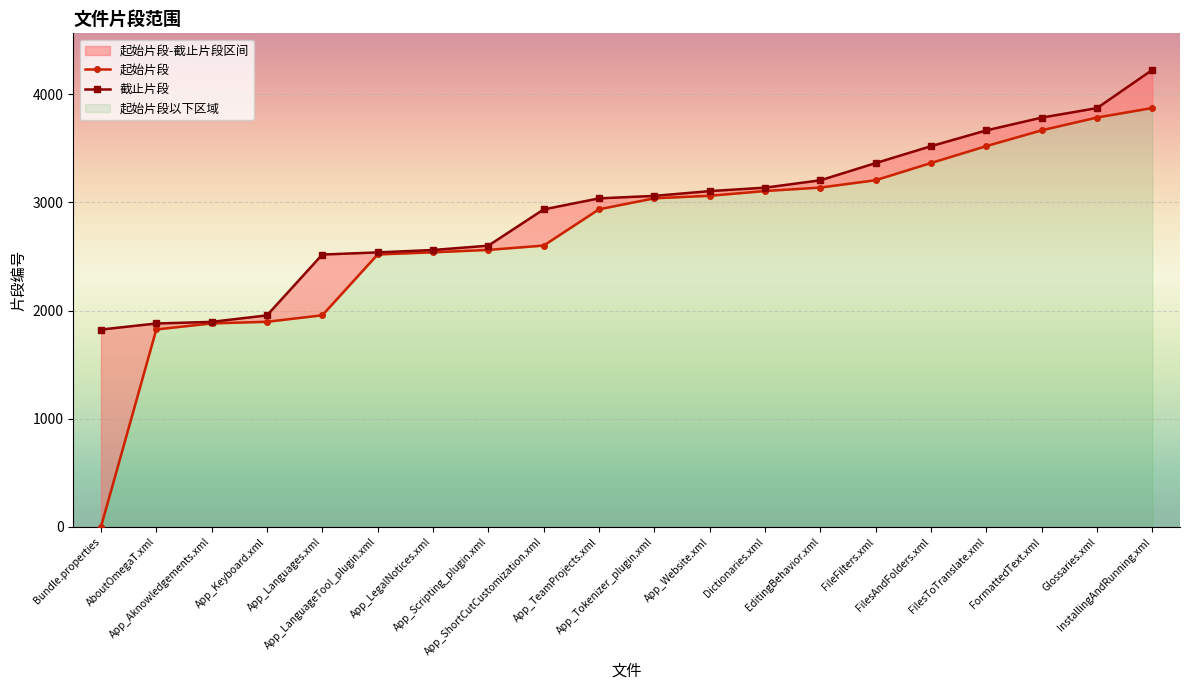

How many lines are shown in the chart?

2